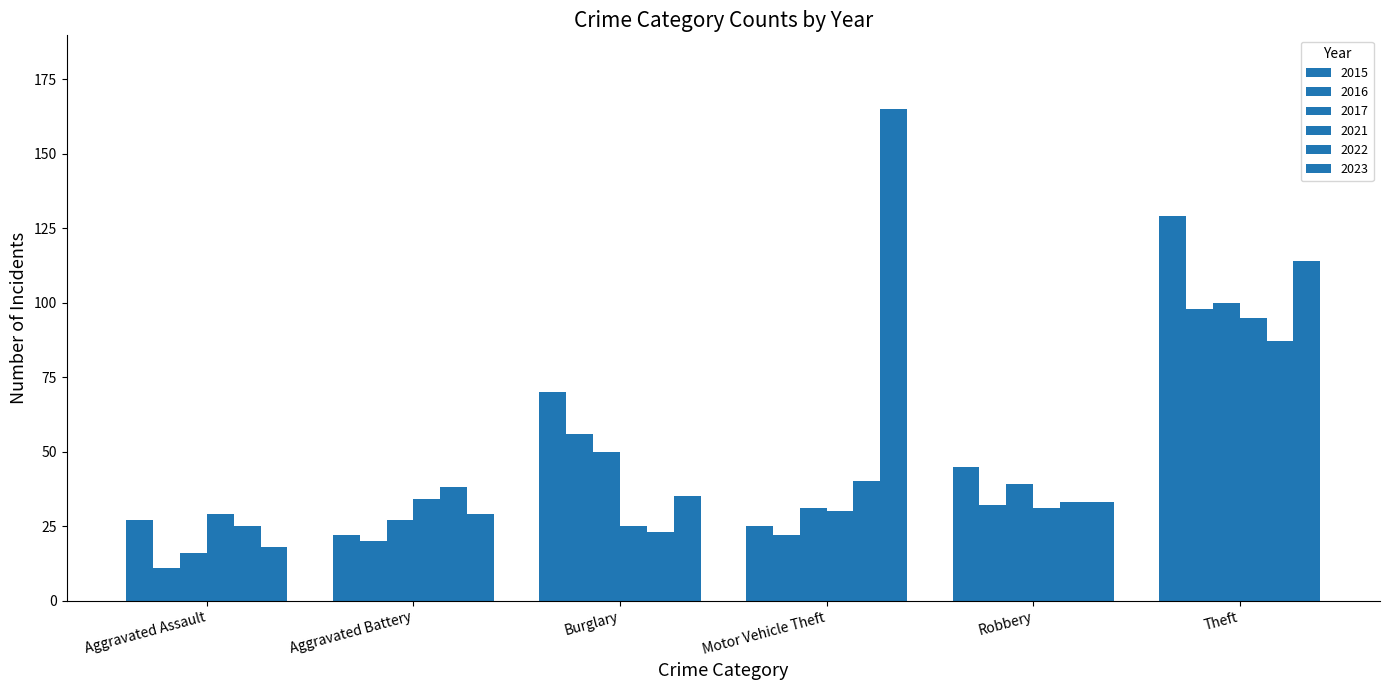

What is the difference between the maximum and minimum values in the 2023 series?

147